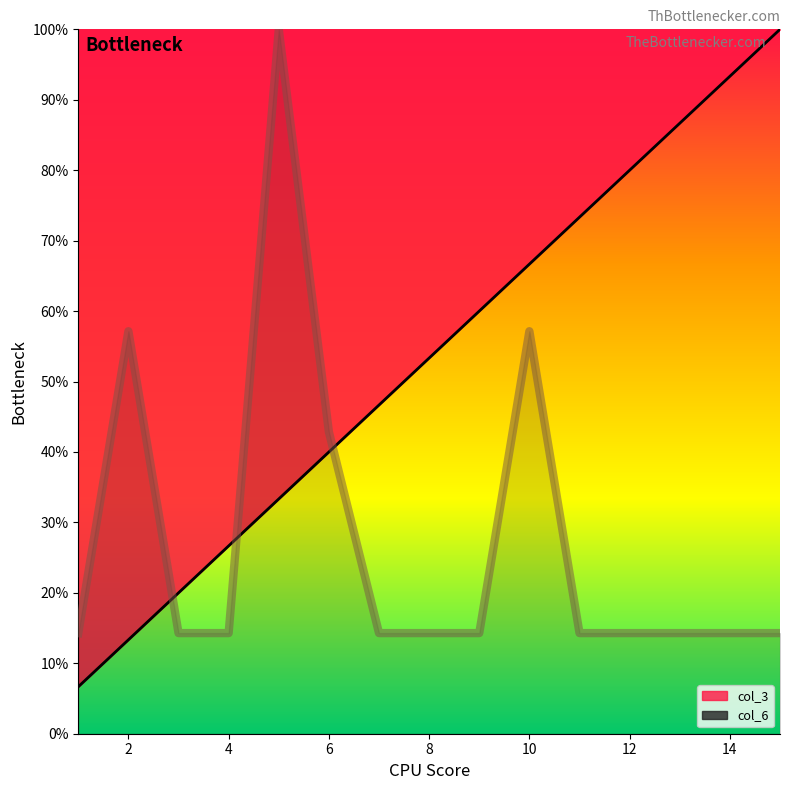

What is the approximate value of col_3 at 7?

46.7